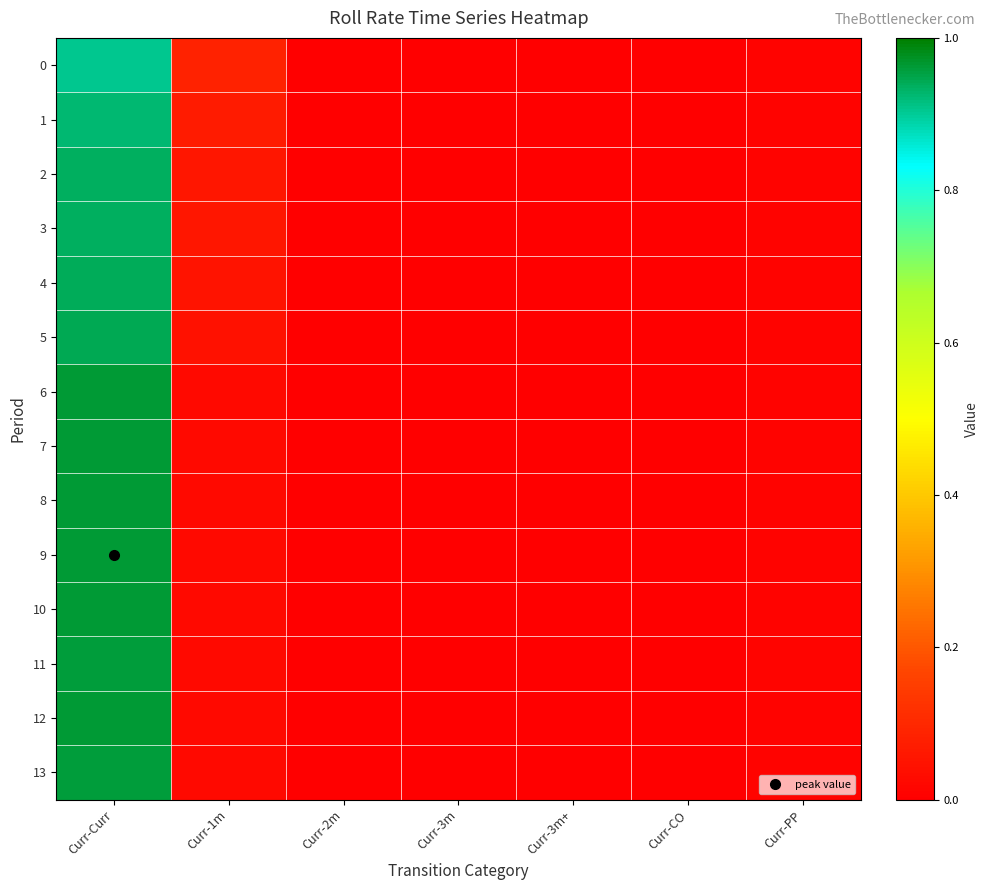

Reading right to left, what are all the values shown in this chart?

0: Curr-PP=0.0	Curr-CO=0.0	Curr-3m+=0.0	Curr-3m=0.0	Curr-2m=0.0	Curr-1m=0.1	Curr-Curr=0.9
1: Curr-PP=0.0	Curr-CO=0.0	Curr-3m+=0.0	Curr-3m=0.0	Curr-2m=0.0	Curr-1m=0.1	Curr-Curr=0.9
2: Curr-PP=0.0	Curr-CO=0.0	Curr-3m+=0.0	Curr-3m=0.0	Curr-2m=0.0	Curr-1m=0.1	Curr-Curr=0.9
3: Curr-PP=0.0	Curr-CO=0.0	Curr-3m+=0.0	Curr-3m=0.0	Curr-2m=0.0	Curr-1m=0.1	Curr-Curr=0.9
4: Curr-PP=0.0	Curr-CO=0.0	Curr-3m+=0.0	Curr-3m=0.0	Curr-2m=0.0	Curr-1m=0.0	Curr-Curr=0.9
5: Curr-PP=0.0	Curr-CO=0.0	Curr-3m+=0.0	Curr-3m=0.0	Curr-2m=0.0	Curr-1m=0.0	Curr-Curr=0.9
6: Curr-PP=0.0	Curr-CO=0.0	Curr-3m+=0.0	Curr-3m=0.0	Curr-2m=0.0	Curr-1m=0.0	Curr-Curr=1.0
7: Curr-PP=0.0	Curr-CO=0.0	Curr-3m+=0.0	Curr-3m=0.0	Curr-2m=0.0	Curr-1m=0.0	Curr-Curr=1.0
8: Curr-PP=0.0	Curr-CO=0.0	Curr-3m+=0.0	Curr-3m=0.0	Curr-2m=0.0	Curr-1m=0.0	Curr-Curr=1.0
9: Curr-PP=0.0	Curr-CO=0.0	Curr-3m+=0.0	Curr-3m=0.0	Curr-2m=0.0	Curr-1m=0.0	Curr-Curr=1.0
10: Curr-PP=0.0	Curr-CO=0.0	Curr-3m+=0.0	Curr-3m=0.0	Curr-2m=0.0	Curr-1m=0.0	Curr-Curr=1.0
11: Curr-PP=0.0	Curr-CO=0.0	Curr-3m+=0.0	Curr-3m=0.0	Curr-2m=0.0	Curr-1m=0.0	Curr-Curr=1.0
12: Curr-PP=0.0	Curr-CO=0.0	Curr-3m+=0.0	Curr-3m=0.0	Curr-2m=0.0	Curr-1m=0.0	Curr-Curr=1.0
13: Curr-PP=0.0	Curr-CO=0.0	Curr-3m+=0.0	Curr-3m=0.0	Curr-2m=0.0	Curr-1m=0.0	Curr-Curr=1.0